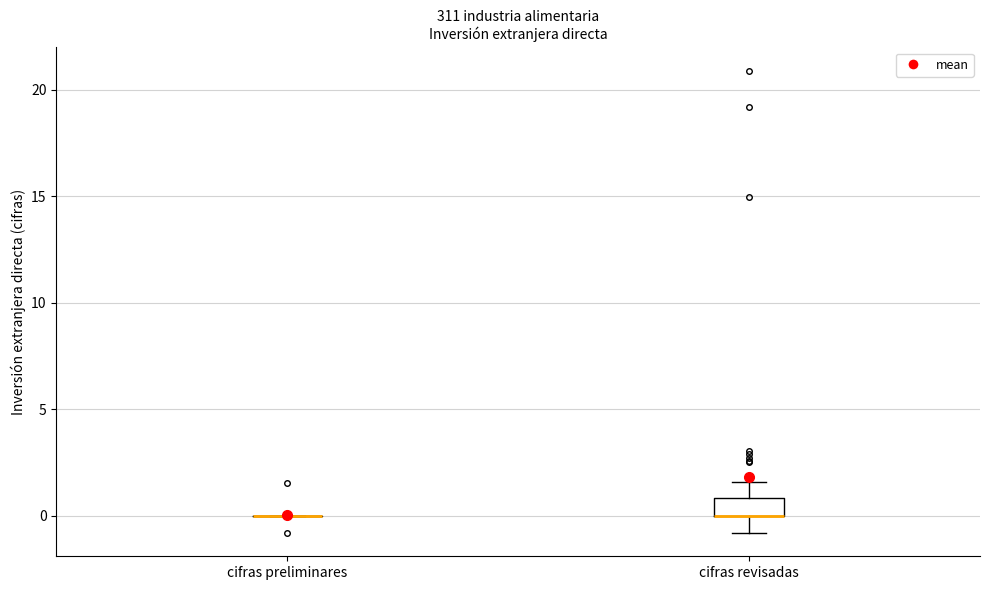

Reading left to right, read every box against the y-axis: the position of its median line, the range the box covers, and the ends of its whiskers. The values are not printed on the chart, so give them approximately, as read against the axis.

cifras preliminares: box collapsed to a line at 0.0, whiskers 0.0 to 0.0
cifras revisadas: median 0.0 (drawn on the box's lower edge), box 0.0 to 1.0, whiskers -1.0 to 1.5